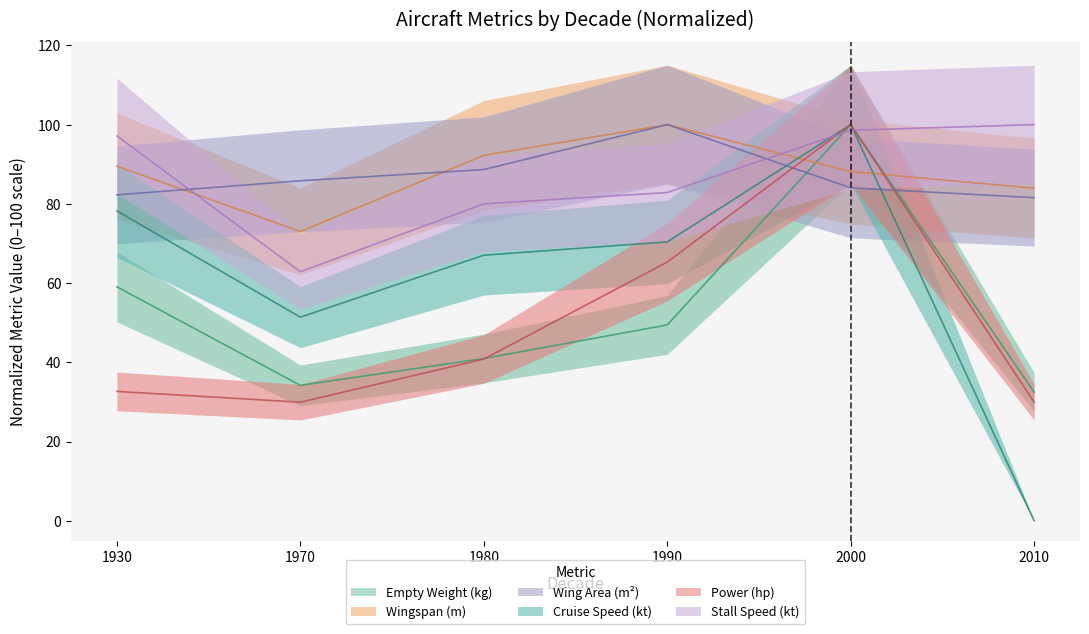

Between which two adjacent categories do wingarea and power first intersect?

1990 and 2000